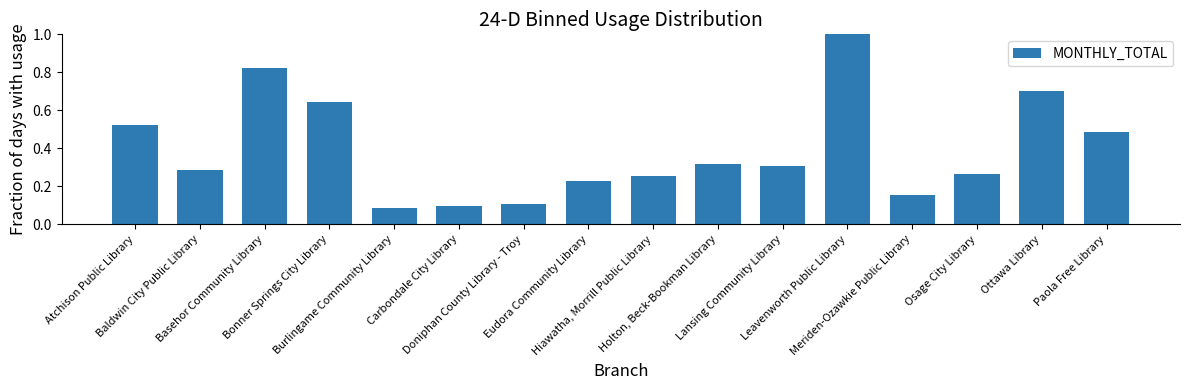

List the labels in order of value, smallest first.

Burlingame Community Library, Carbondale City Library, Doniphan County Library - Troy, Meriden-Ozawkie Public Library, Eudora Community Library, Hiawatha, Morrill Public Library, Osage City Library, Baldwin City Public Library, Lansing Community Library, Holton, Beck-Bookman Library, Paola Free Library, Atchison Public Library, Bonner Springs City Library, Ottawa Library, Basehor Community Library, Leavenworth Public Library